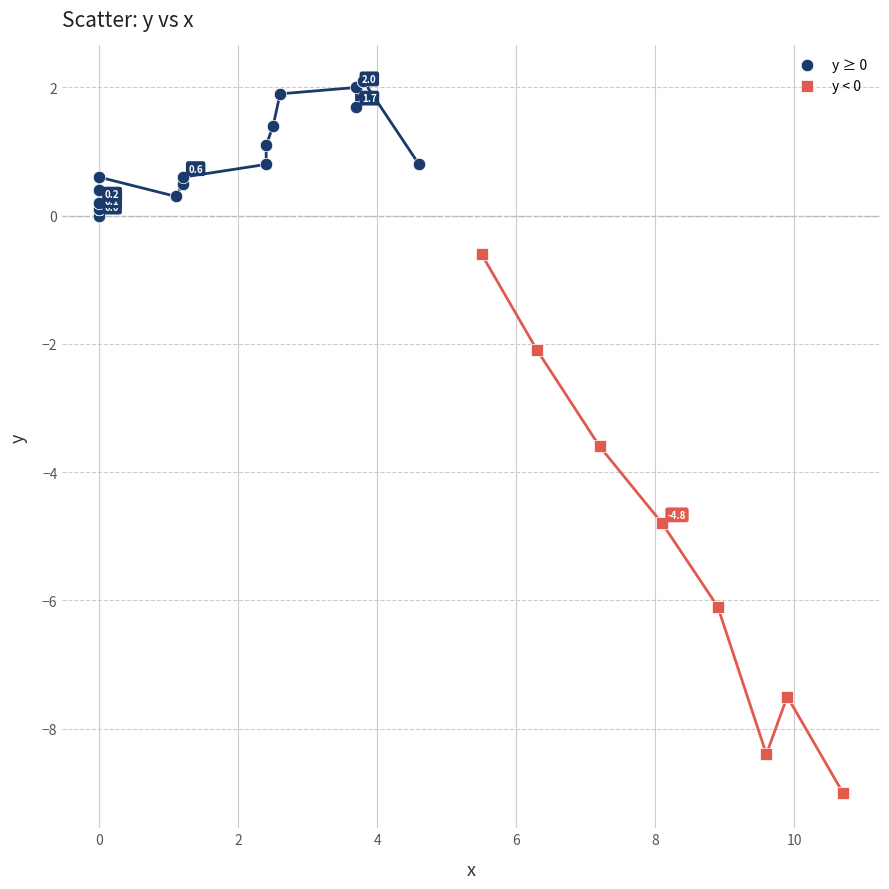

Which series has the widest spread of Y values?

y < 0